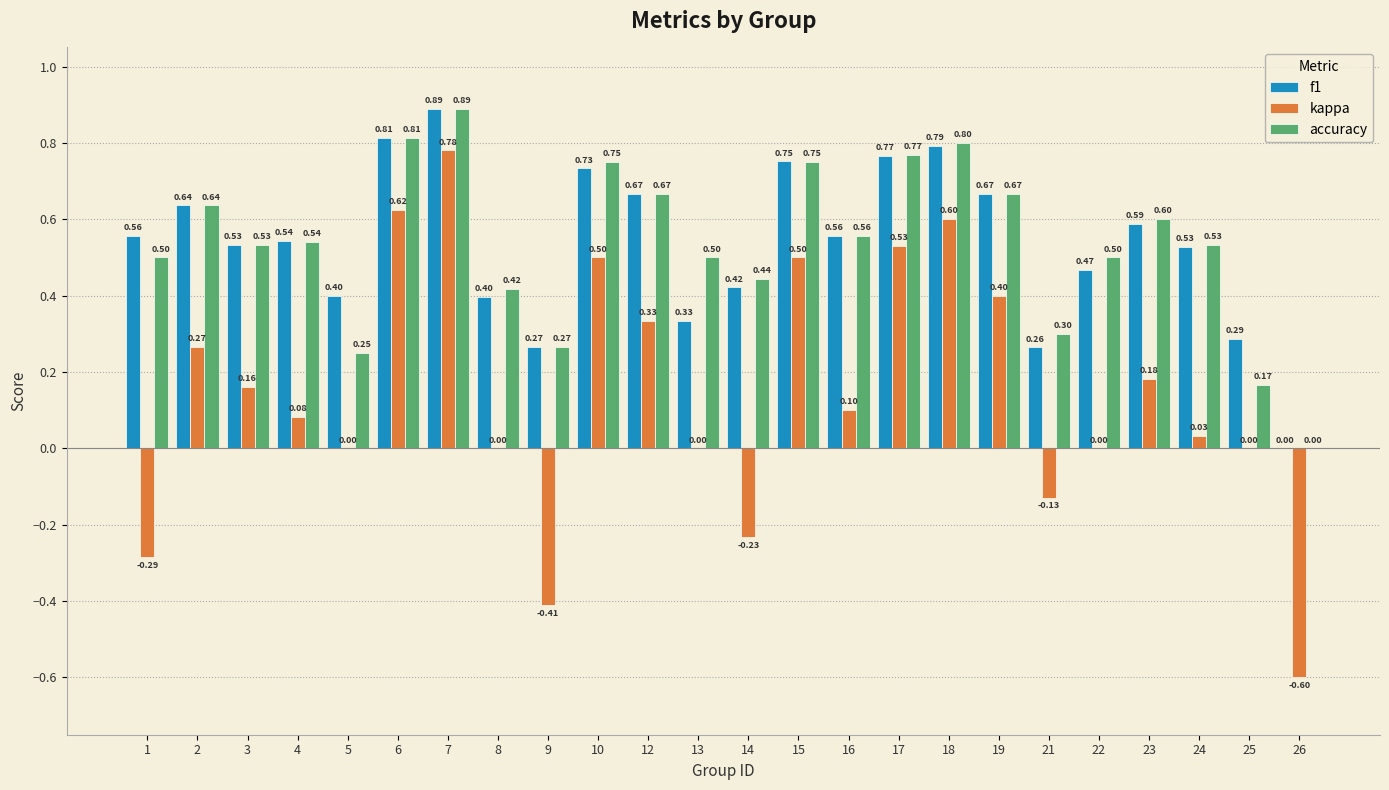

Are the bars horizontal?

No